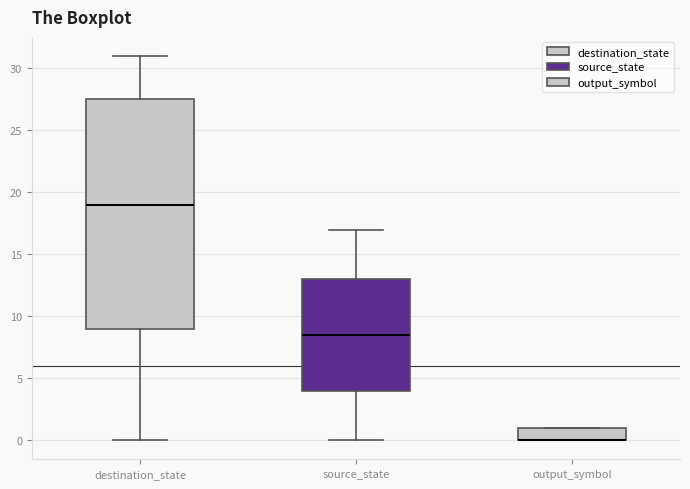

Reading left to right, transcribe this box plot: for each box, give where its median line is, the range the box spans, and where its two whiskers end, as read against the y-axis. The values are not printed on the chart, so give them approximately, as read against the axis.

destination_state: median 19.0, box 9.0 to 27.5, whiskers 0.0 to 31.0
source_state: median 8.5, box 4.0 to 13.0, whiskers 0.0 to 17.0
output_symbol: median 0.0 (drawn on the box's lower edge), box 0.0 to 1.0, whiskers 0.0 to 1.0